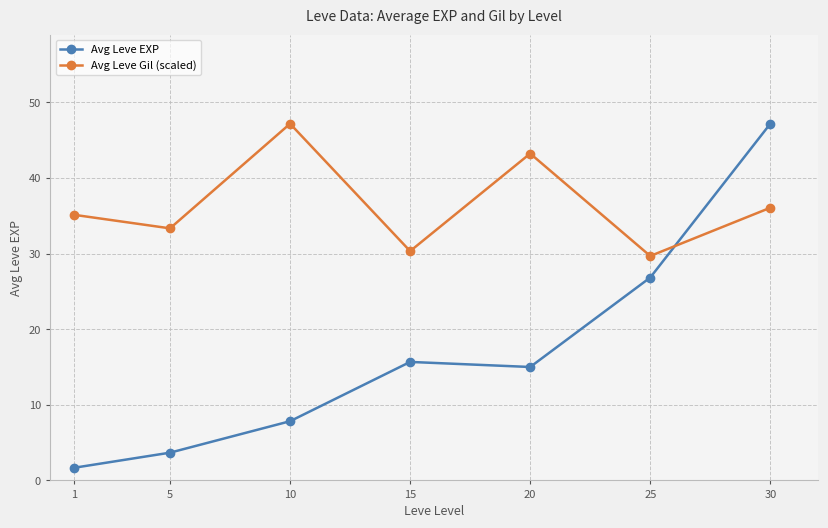

At which category does Avg Leve Gil (scaled) reach its first local valley?

5